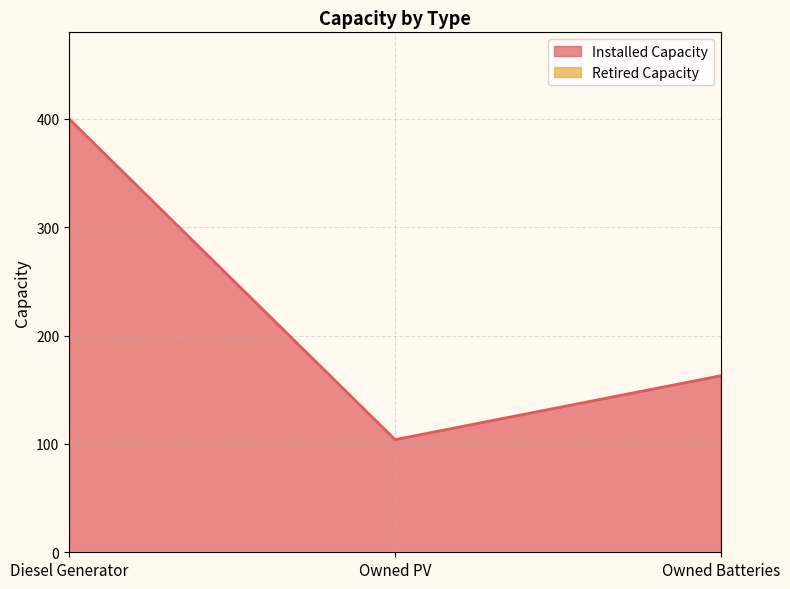

Count the number of categories in the chart.

3